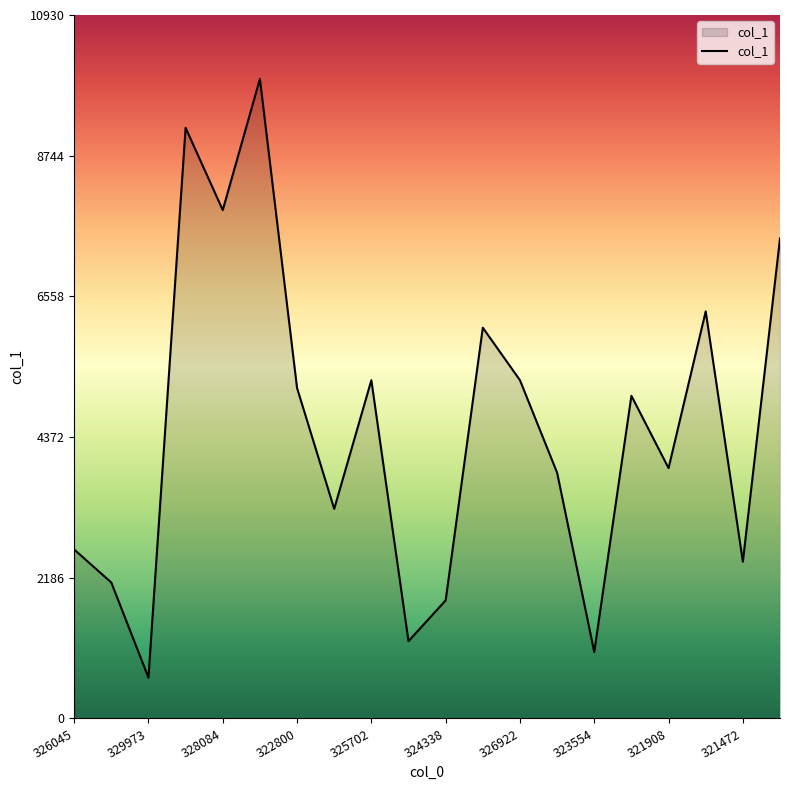

What is the greatest value displayed?

9937